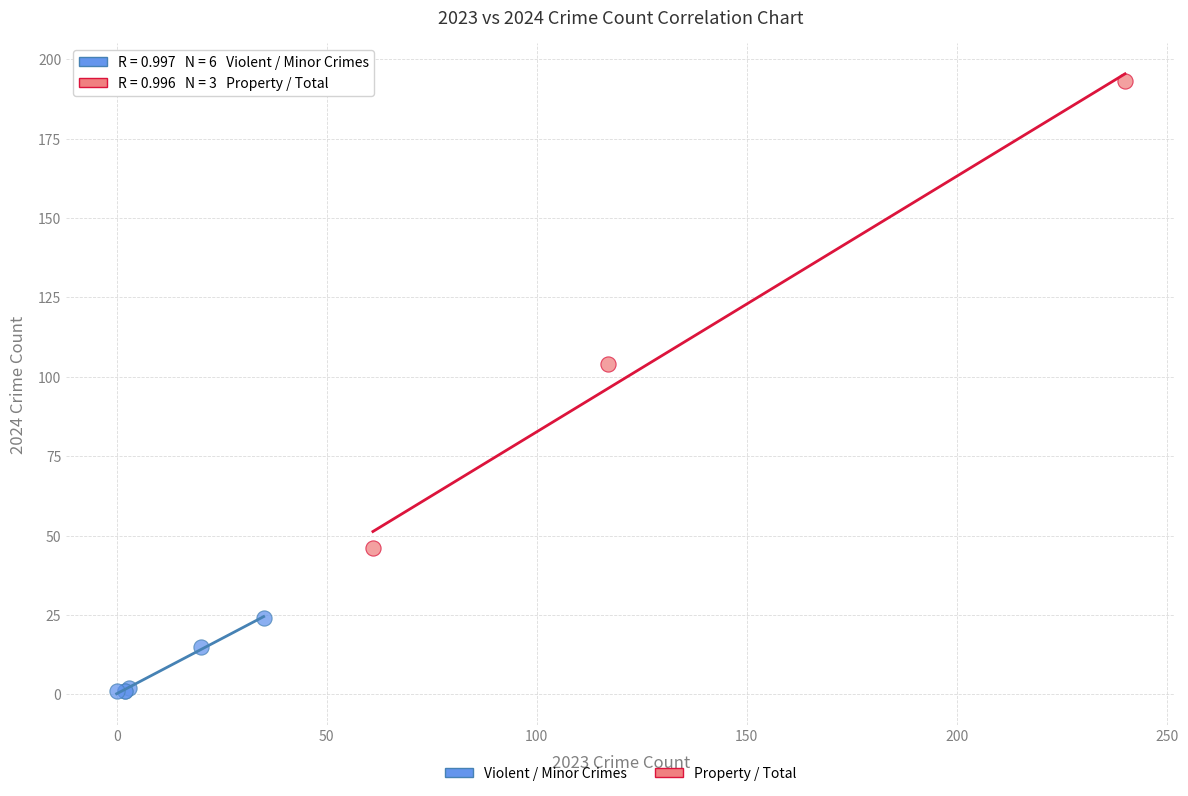

Which series contains the highest Y value?

Property / Total